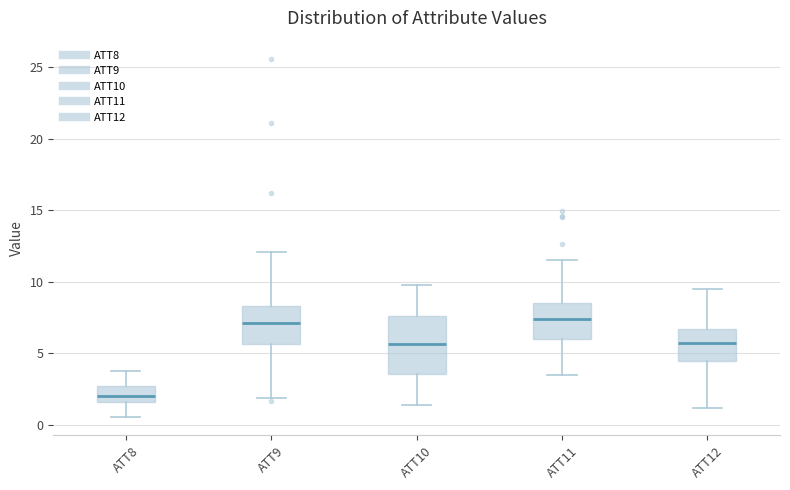

Reading left to right, read every box against the y-axis: the position of its median line, the range the box covers, and the ends of its whiskers. The values are not printed on the chart, so give them approximately, as read against the axis.

ATT8: median 2.0, box 1.5 to 2.5, whiskers 0.5 to 4.0
ATT9: median 7.0, box 5.5 to 8.5, whiskers 2.0 to 12.0
ATT10: median 5.5, box 3.5 to 7.5, whiskers 1.5 to 10.0
ATT11: median 7.5, box 6.0 to 8.5, whiskers 3.5 to 11.5
ATT12: median 5.5, box 4.5 to 6.5, whiskers 1.0 to 9.5